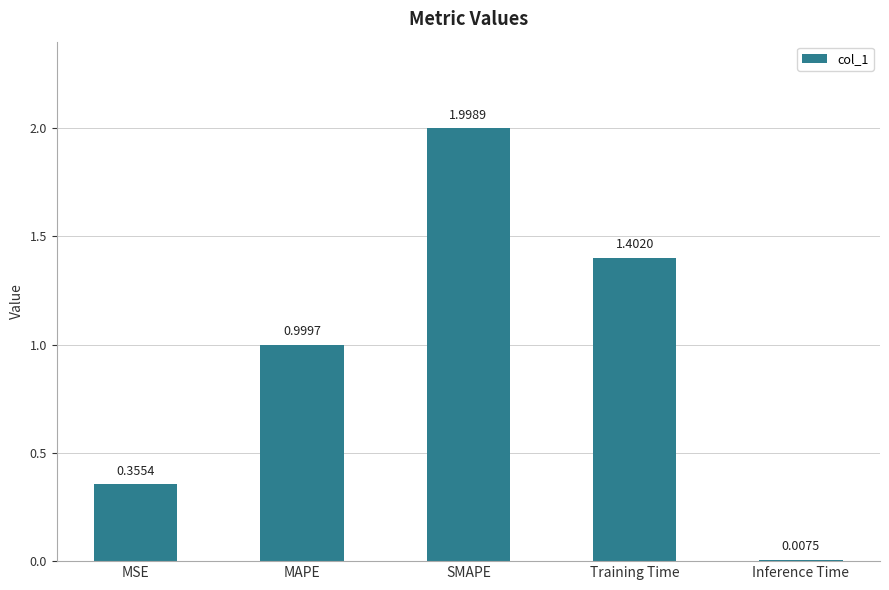

The value at SMAPE is 2.9. True or false?

False